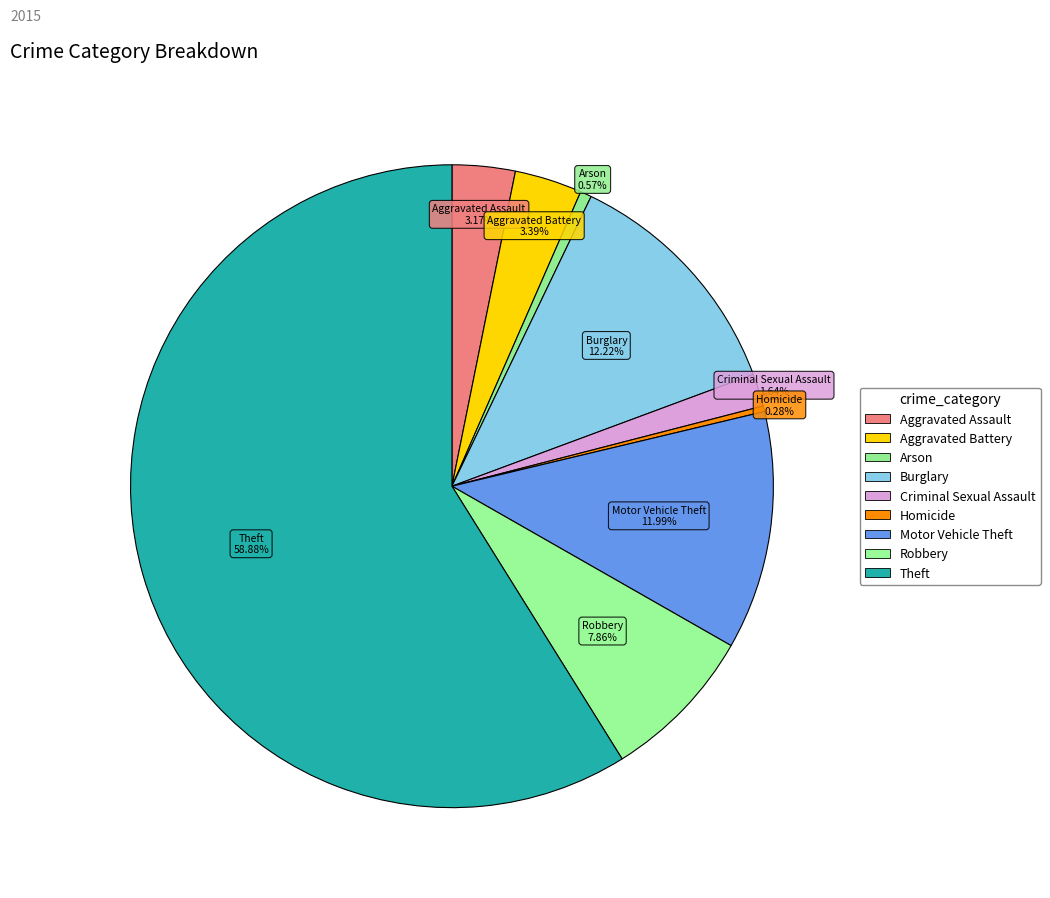

Which category has the smallest portion of the pie?

Homicide